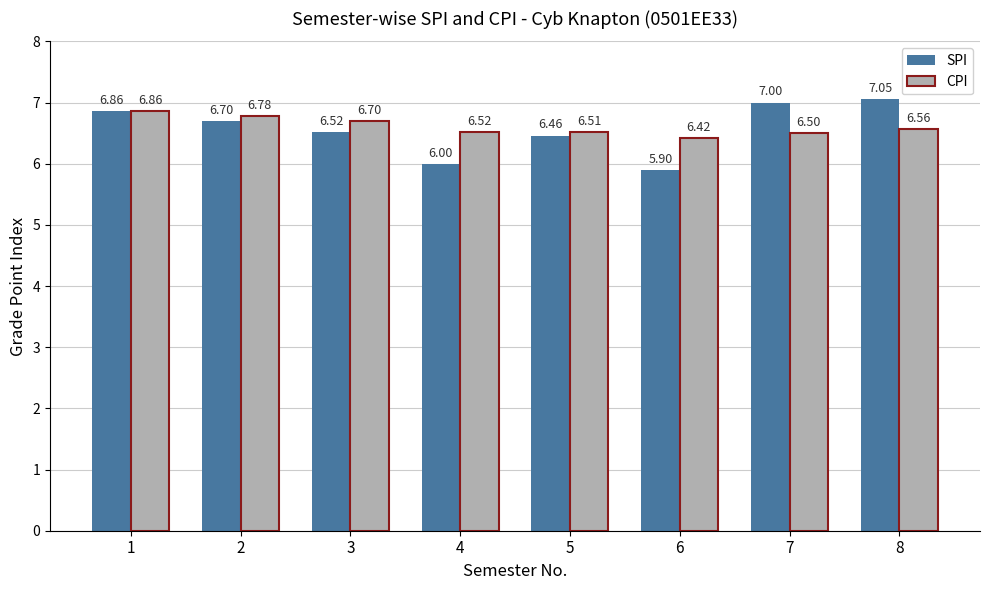

How many CPI values are between 6 and 7?

8